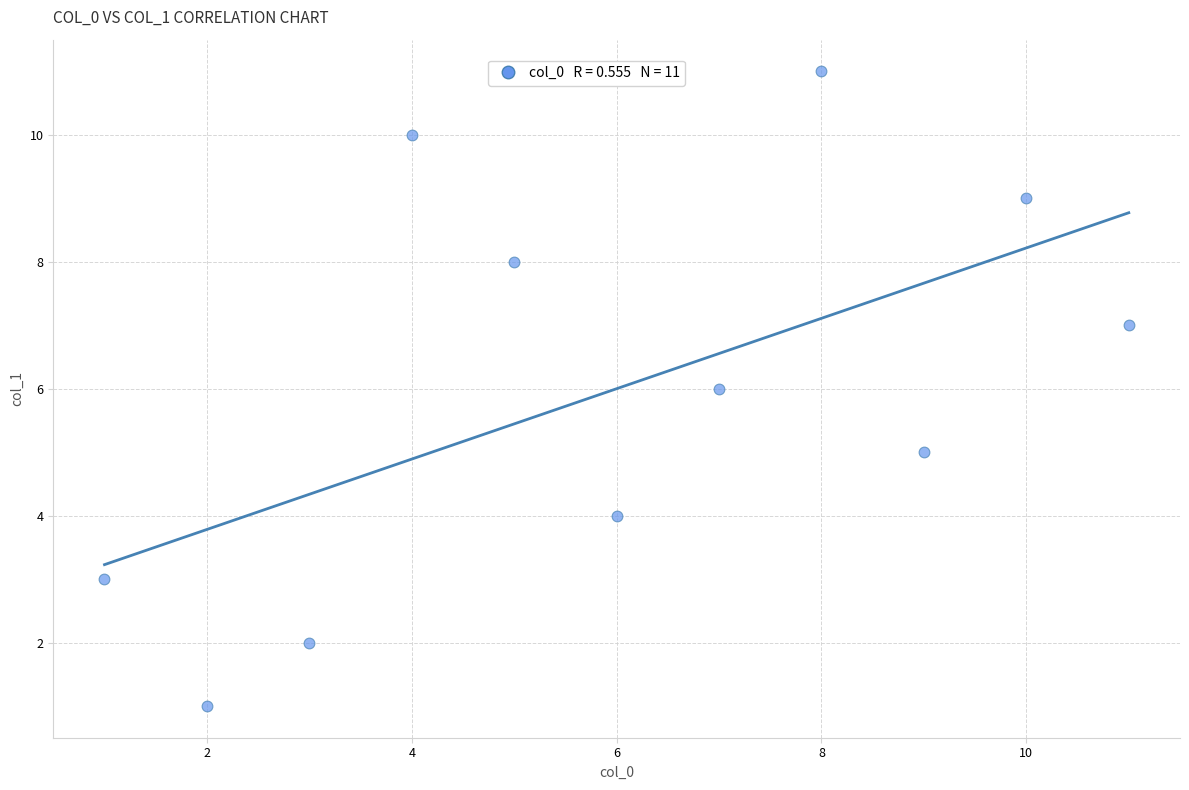

What is the average X value?

6